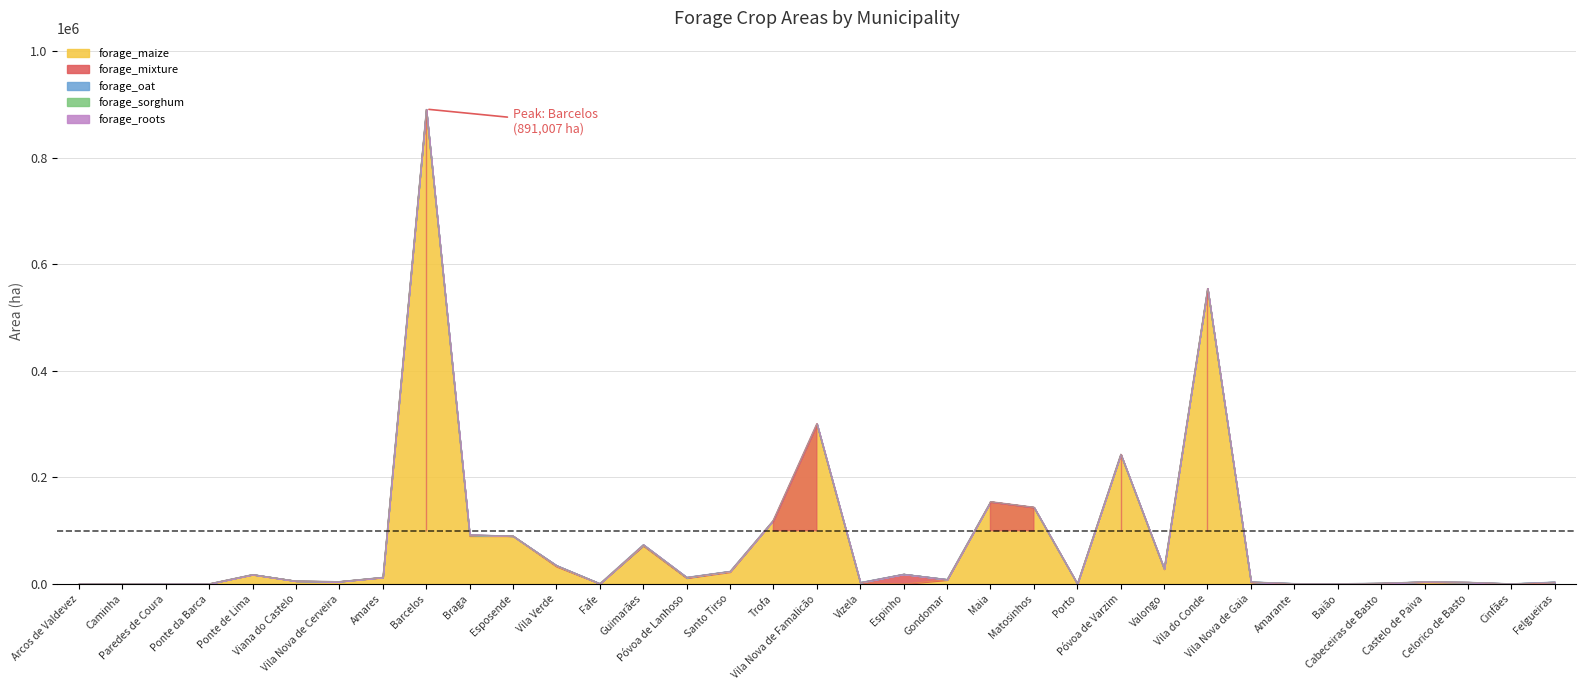

Is it true that forage_roots equals 0.0 at Vizela?

True